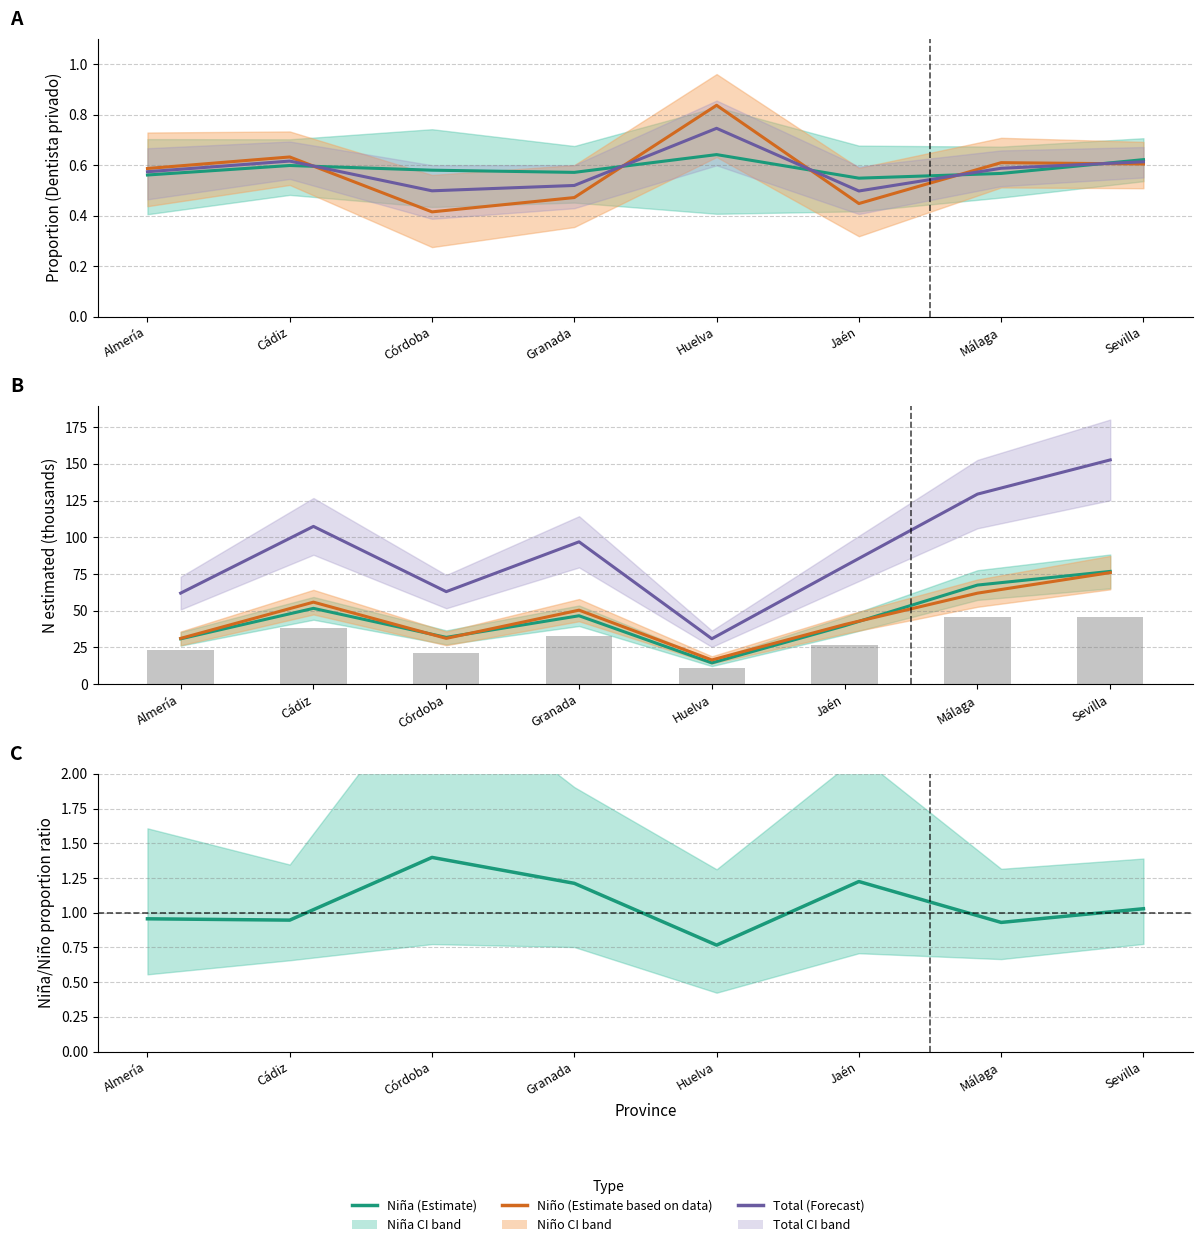

At how many categories does at least one series exceed 42?

7